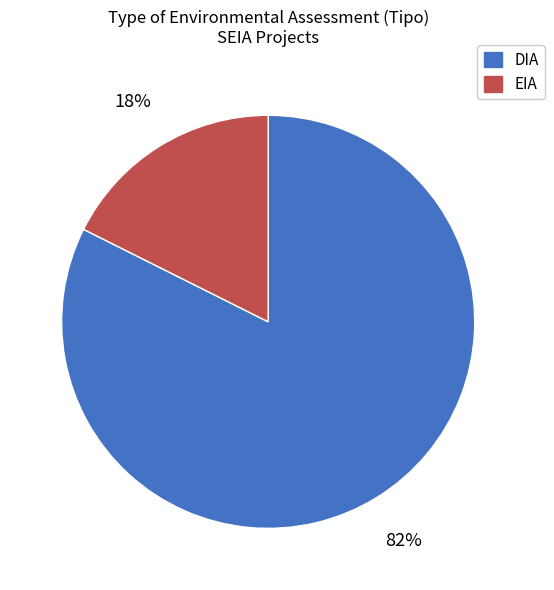

To the nearest percent, what is the combined percentage of EIA and DIA?

100%